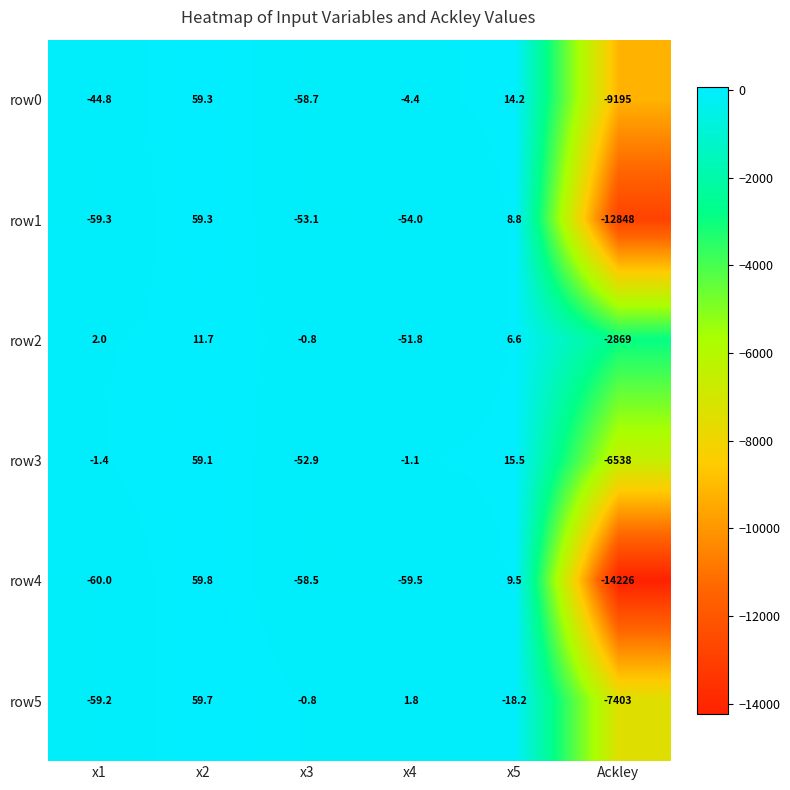

Between x3 and x5, which series saw the biggest shift?

row0